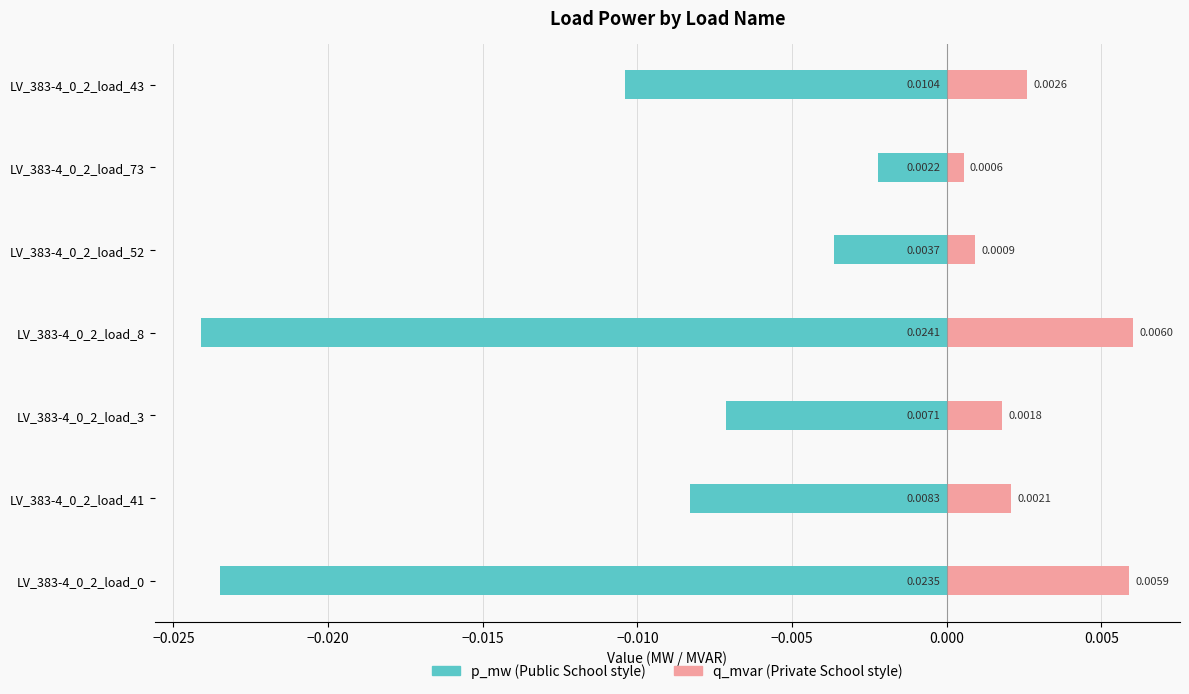

Between LV_383-4_0_2_load_52 and LV_383-4_0_2_load_73, which series saw the biggest shift?

p_mw